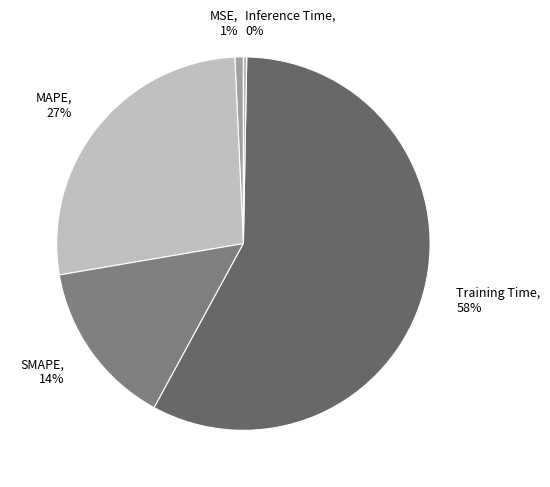

Which has a higher value, Training Time or MAPE?

Training Time